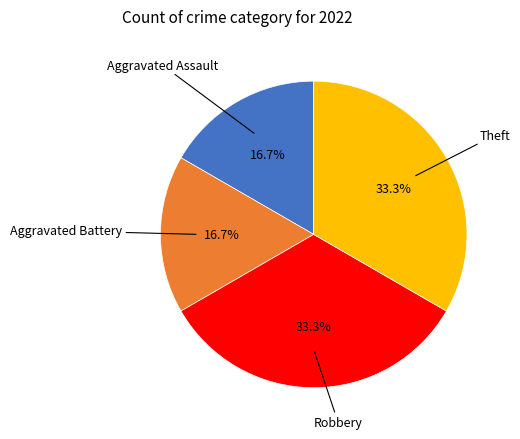

To the nearest percent, what is the average slice percentage?

25%